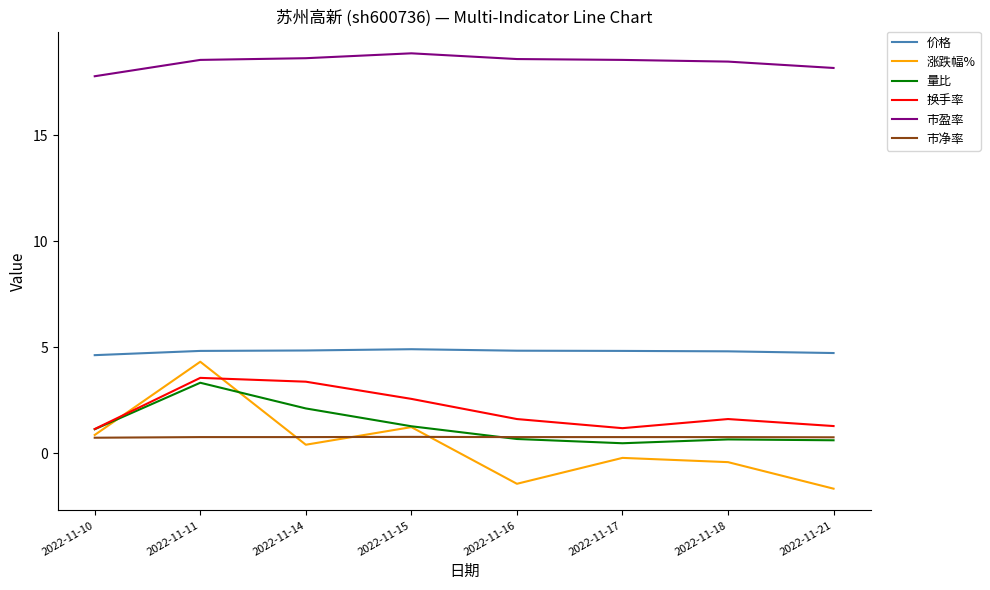

What is the maximum value shown in the chart?

18.9